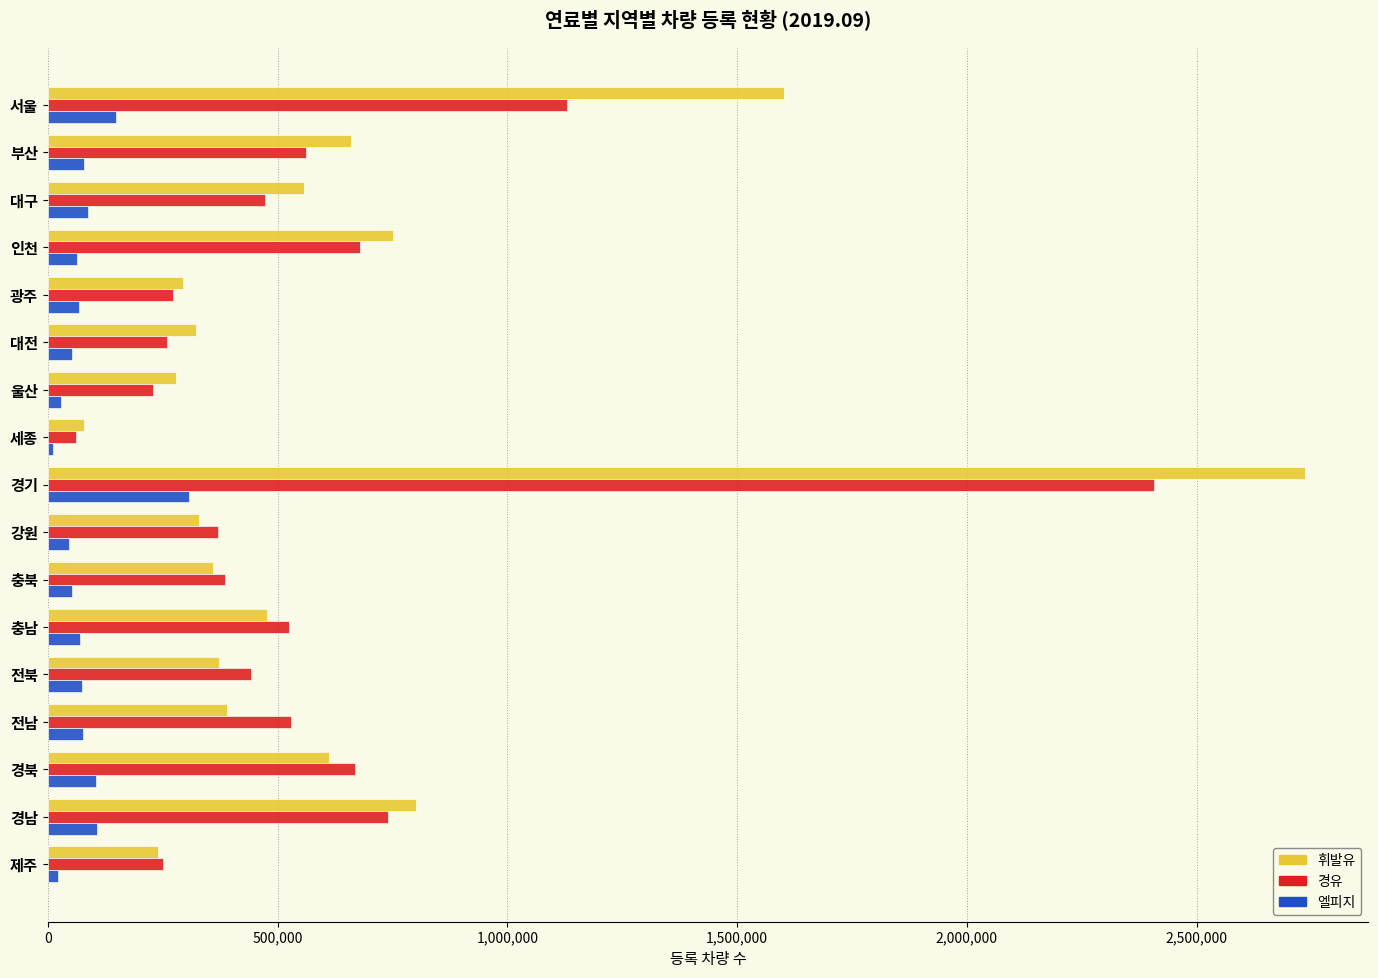

List the series in order of their peak value, lowest first.

엘피지, 경유, 휘발유